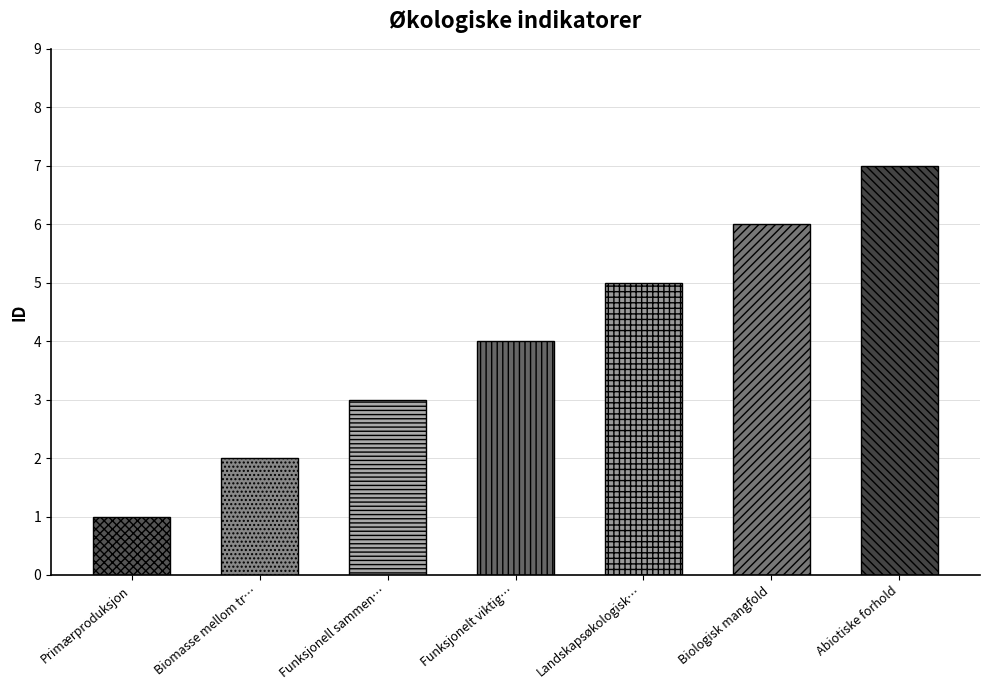

The value at Funksjonell sammensetning innen trofisk nivå is 1. True or false?

False